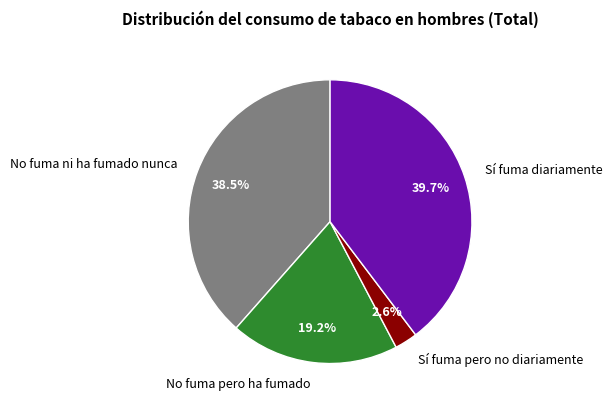

How many segments does this pie chart have?

4